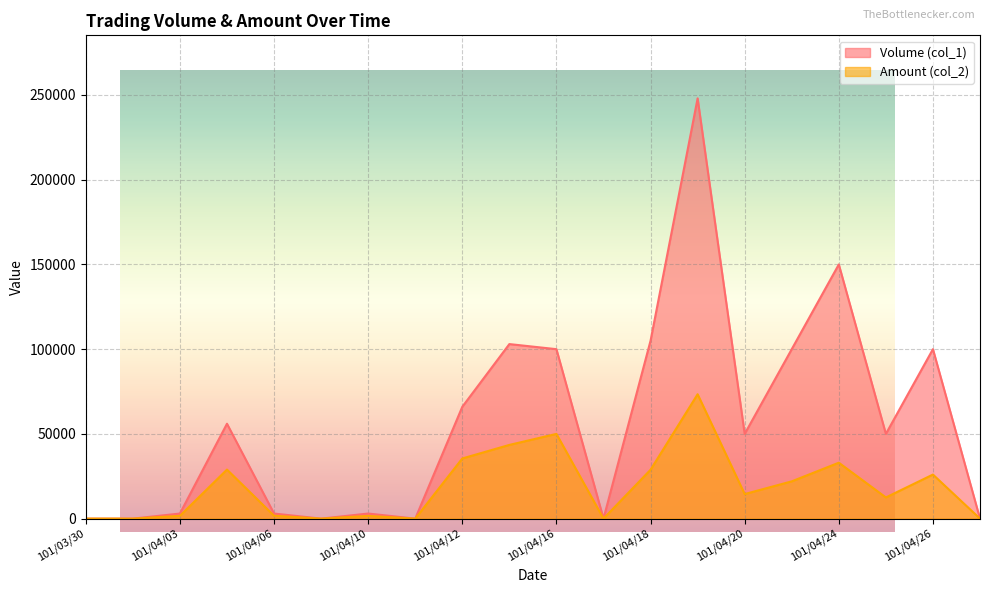

Where does the Volume (col_1) series first go above 50000?

101/04/05